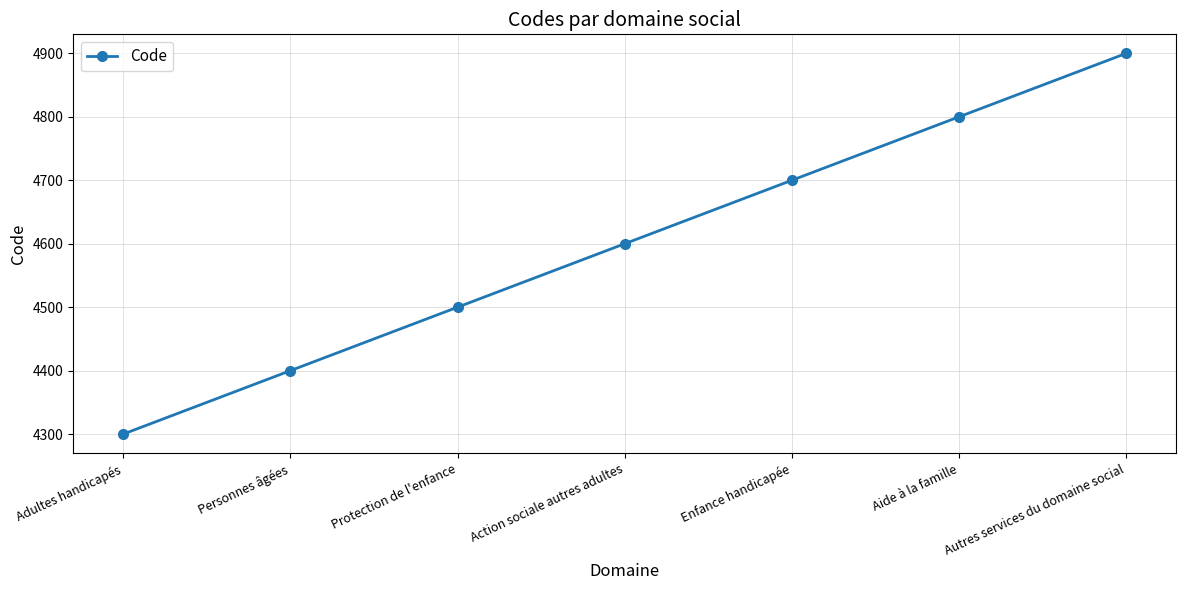

Reading left to right, extract all data points from this chart.

Adultes handicapés=4300	Personnes âgées=4400	Protection de l'enfance=4500	Action sociale autres adultes=4600	Enfance handicapée=4700	Aide à la famille=4800	Autres services du domaine social=4900